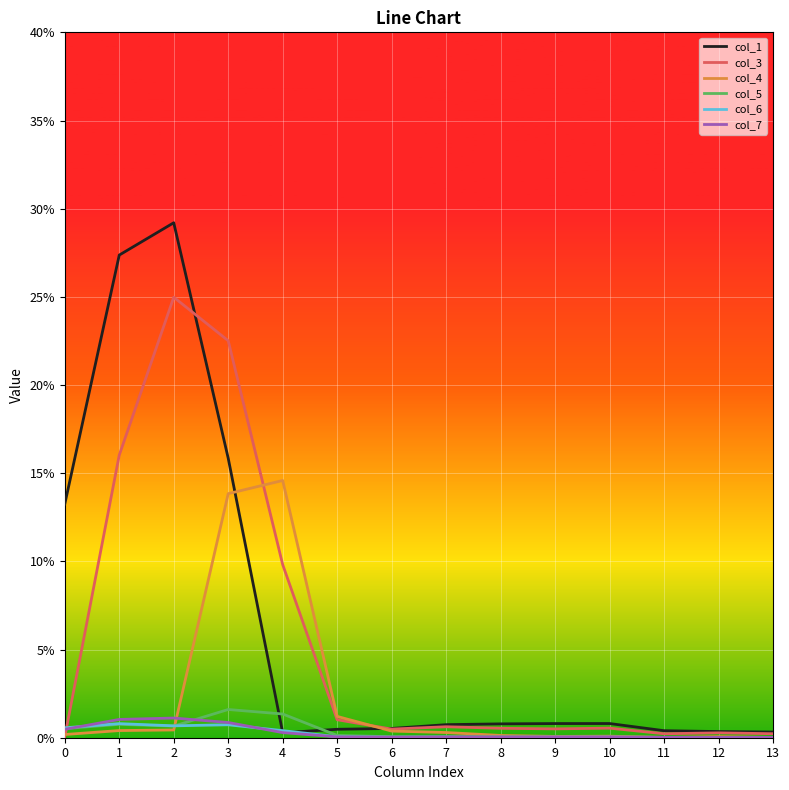

At which category is the sum across all series the highest?

2